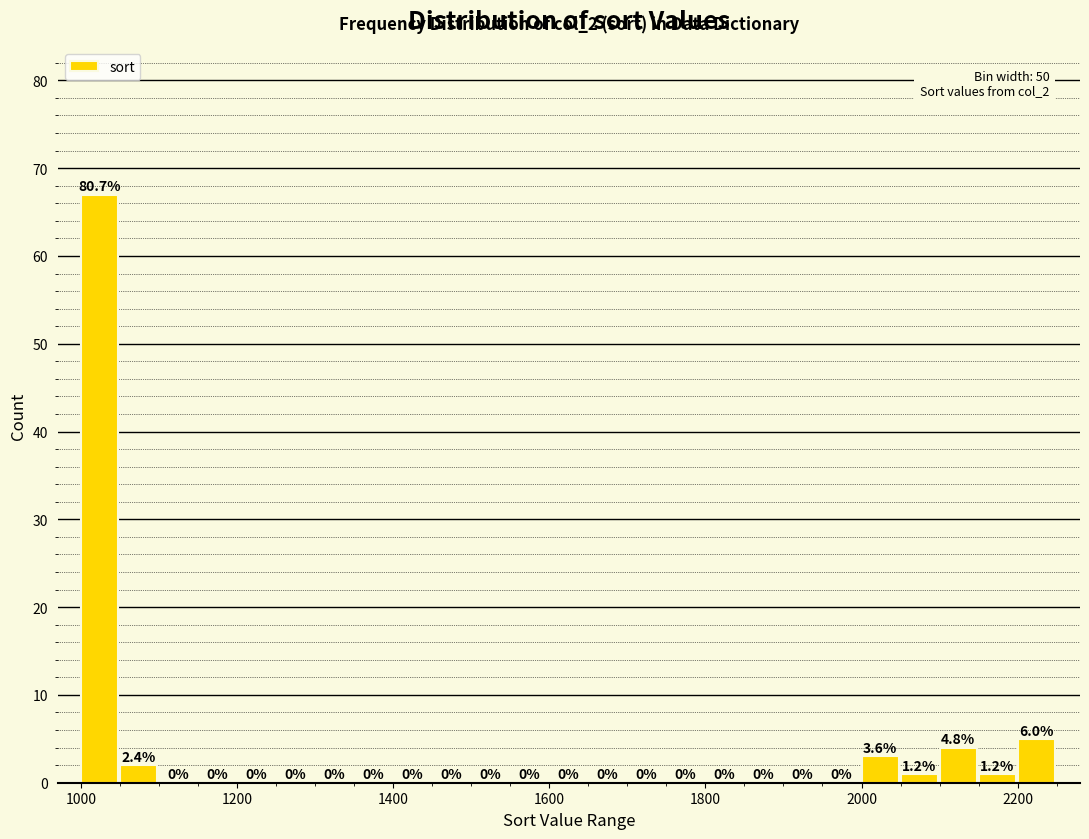

Around what value on the x-axis is the tallest bar? Give the approximate position of its centre, as read against the axis.

1020